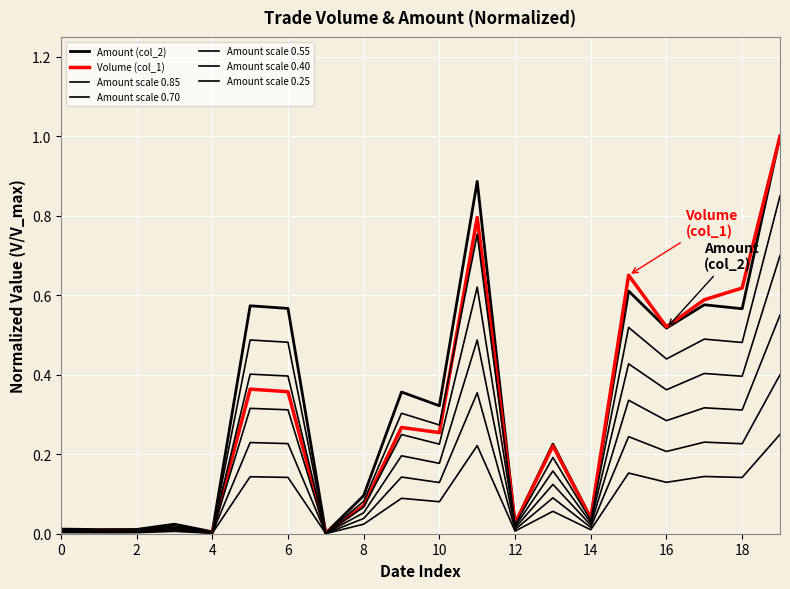

In Amount (col_2), how many points are higher than both neighbors (excluding endpoints)?

7